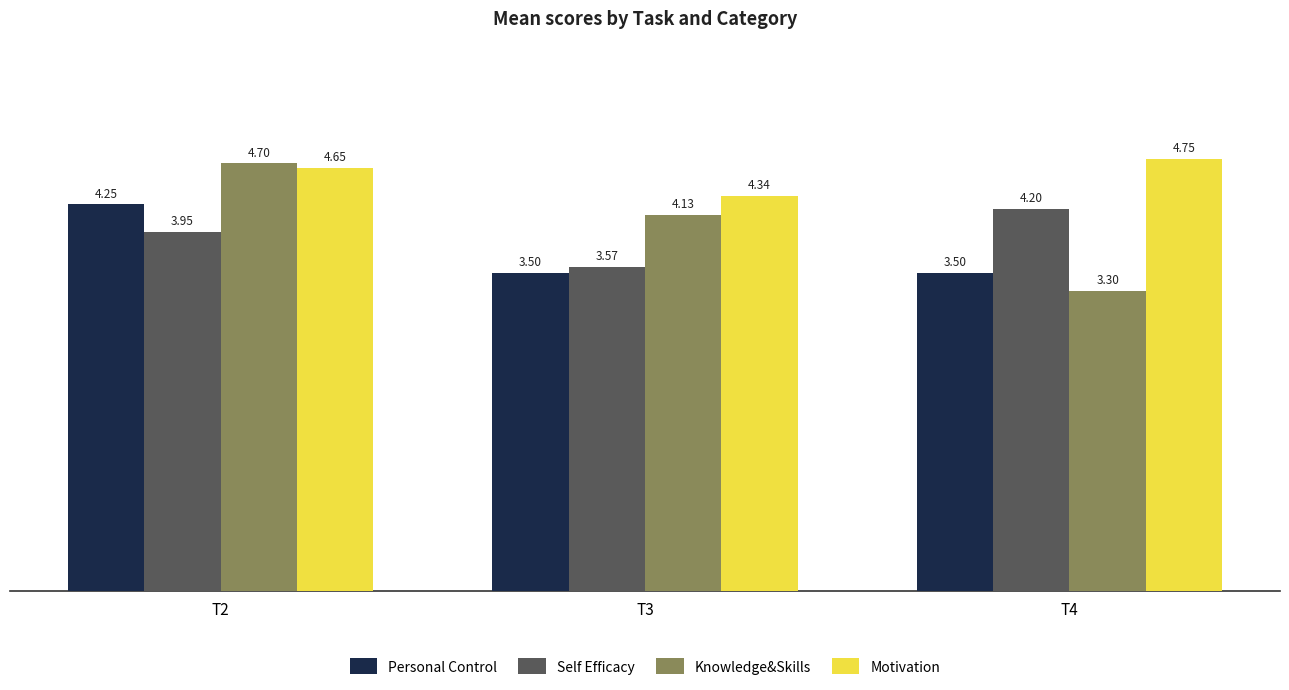

List the series in order of their overall mean, highest first.

Motivation, Knowledge&Skills, Self Efficacy, Personal Control